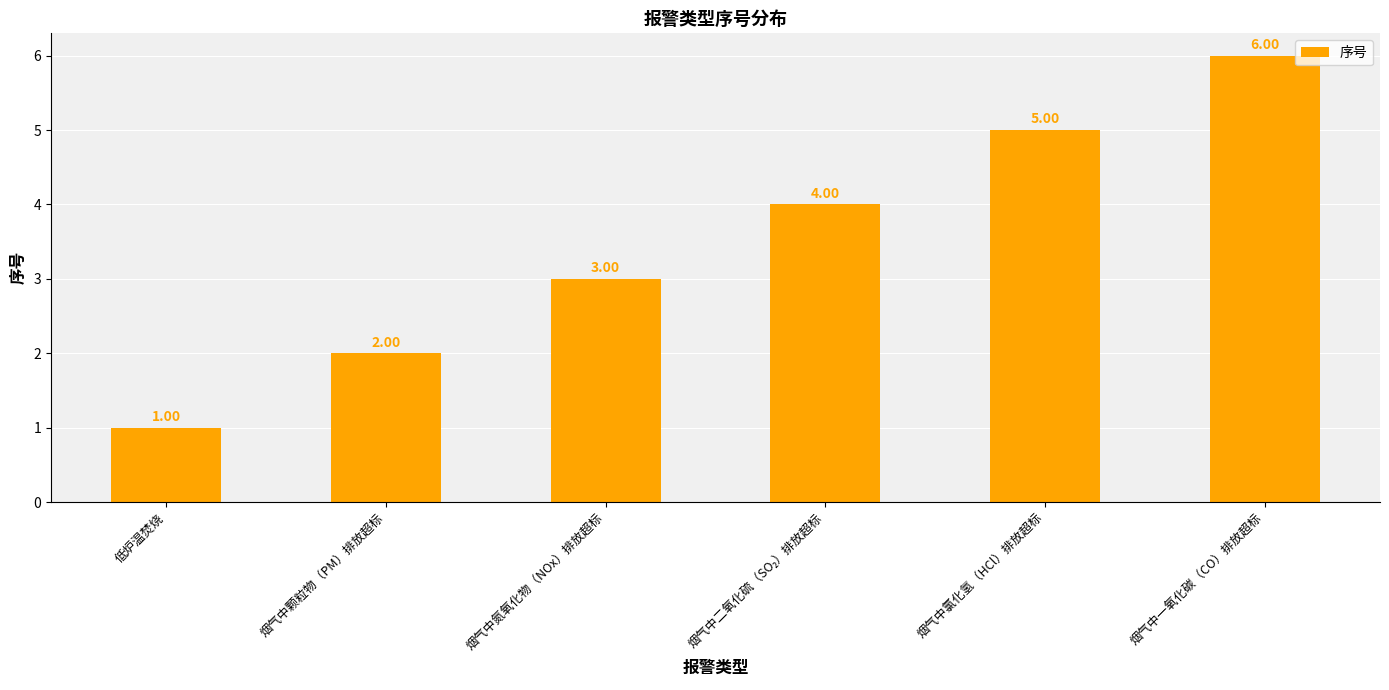

What is the change in value from 烟气中颗粒物（PM）排放超标 to 烟气中氮氧化物（NOx）排放超标?

+1